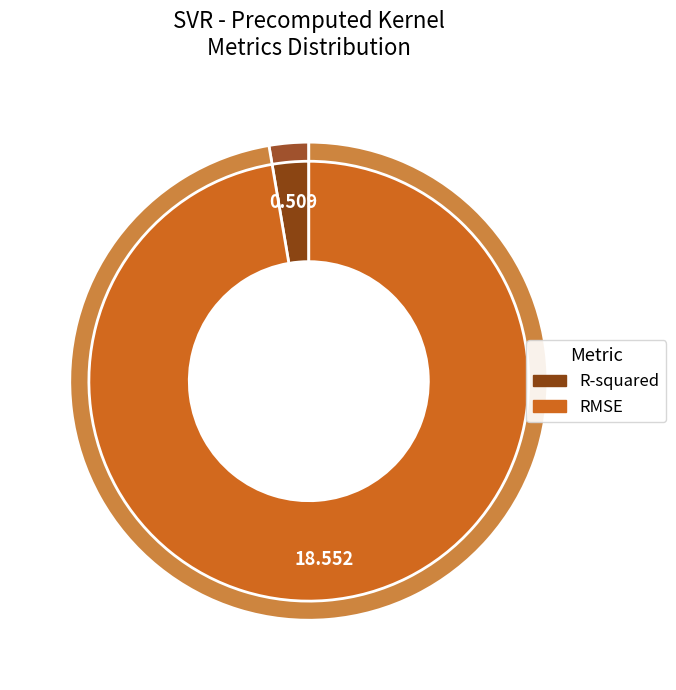

Is R-squared the majority of the pie?

No